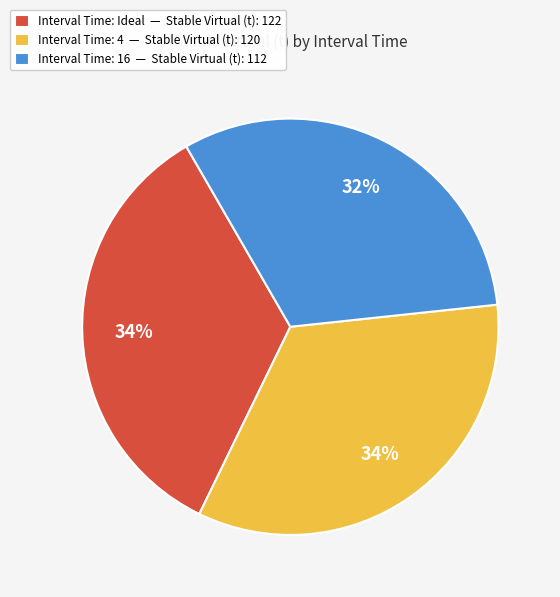

Which has a higher value, Interval Time: 4 — Stable Virtual (t): 120 or Interval Time: 16 — Stable Virtual (t): 112?

Interval Time: 4 — Stable Virtual (t): 120